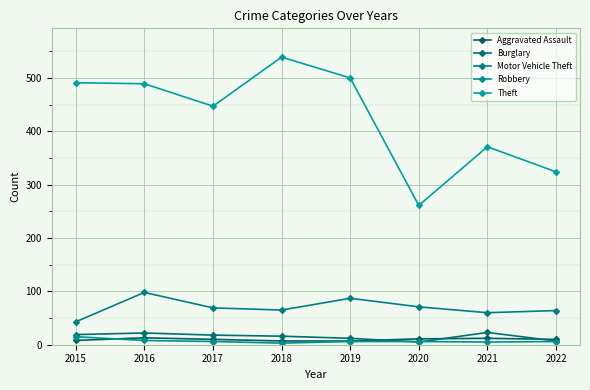

What are all the series names shown in the legend?

Aggravated Assault, Burglary, Motor Vehicle Theft, Robbery, Theft